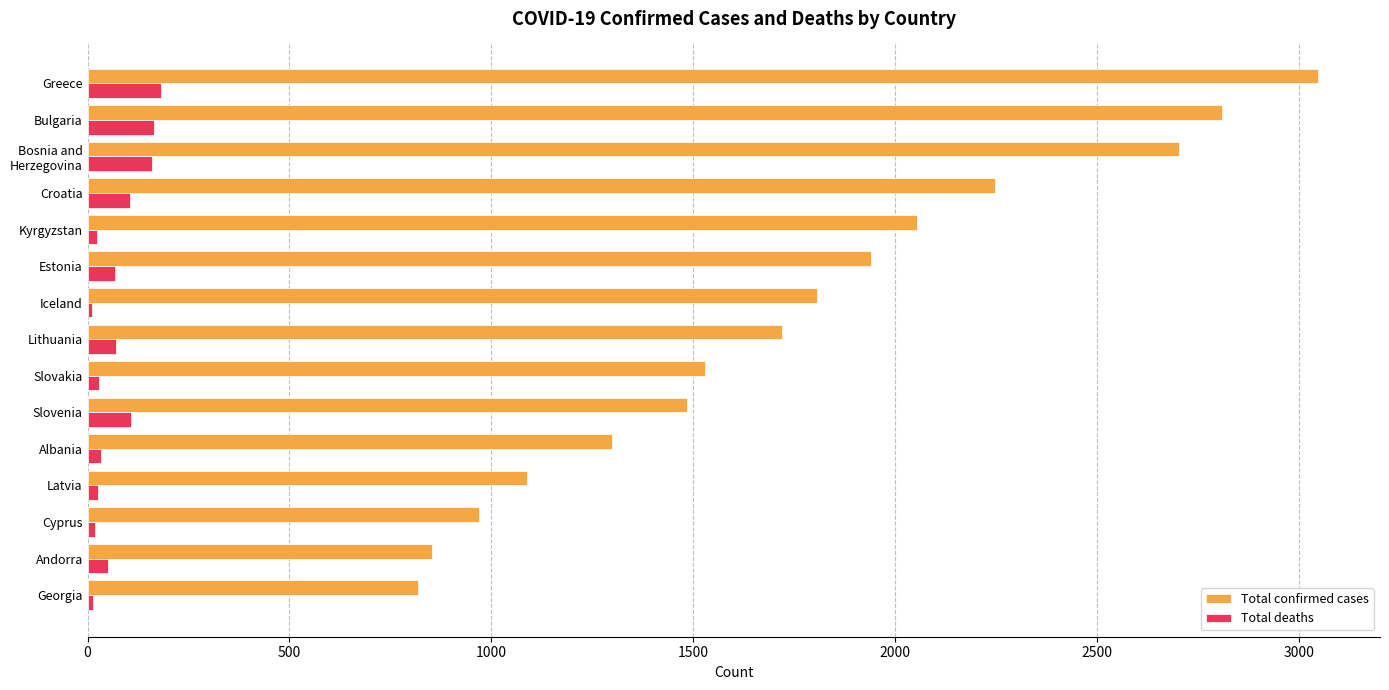

True or false: Total confirmed cases has a value of 3876 at Croatia.

False